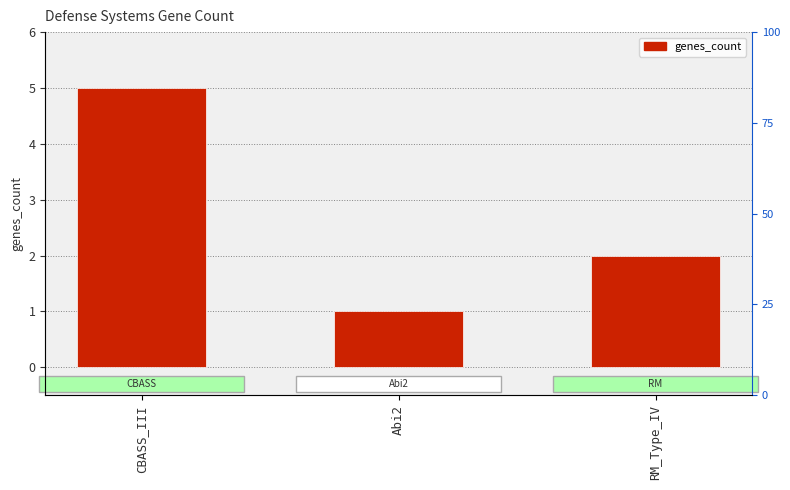

True or false: the data shows 2 at RM_Type_IV.

True